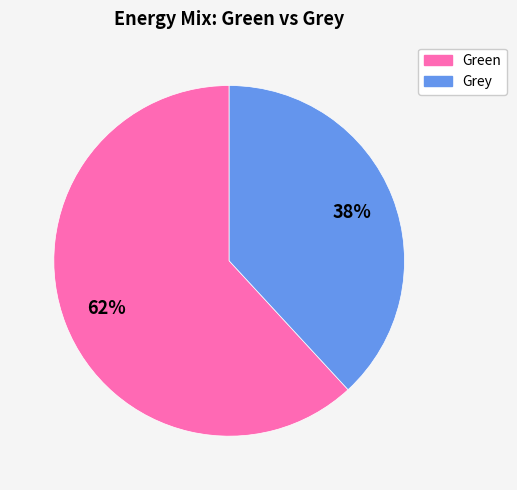

To the nearest percent, what portion does Grey represent?

38%